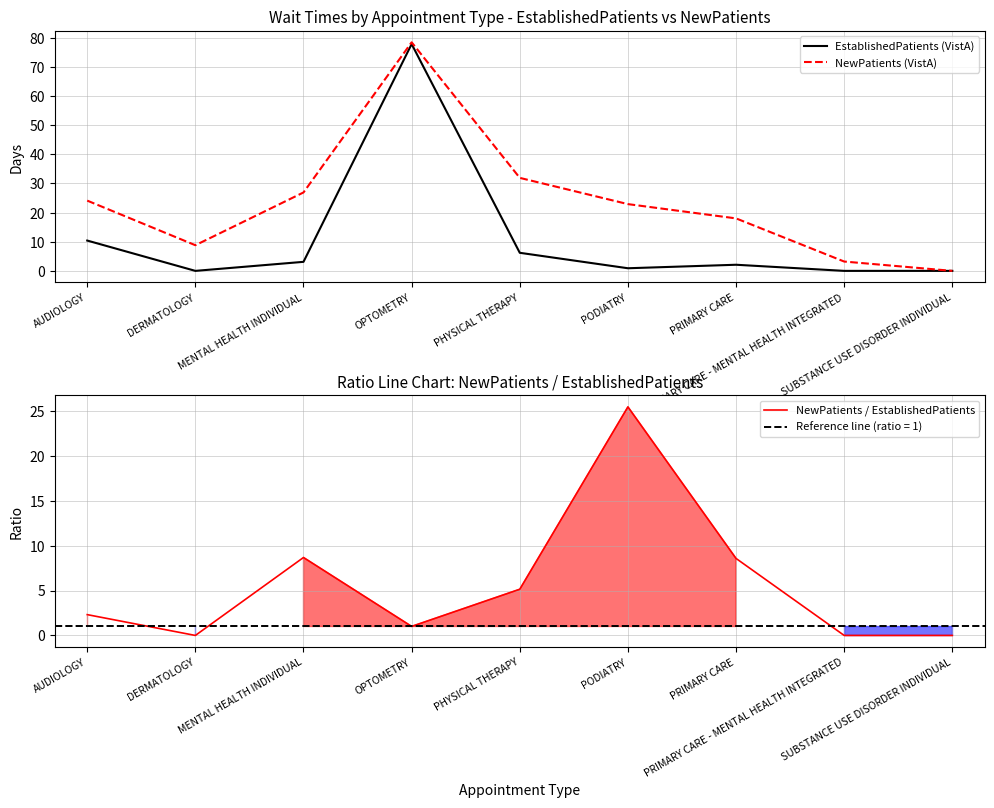

List the labels in order of NewPatients / EstablishedPatients value, largest first.

PODIATRY, MENTAL HEALTH INDIVIDUAL, PRIMARY CARE, PHYSICAL THERAPY, AUDIOLOGY, OPTOMETRY, DERMATOLOGY, PRIMARY CARE - MENTAL HEALTH INTEGRATED, SUBSTANCE USE DISORDER INDIVIDUAL